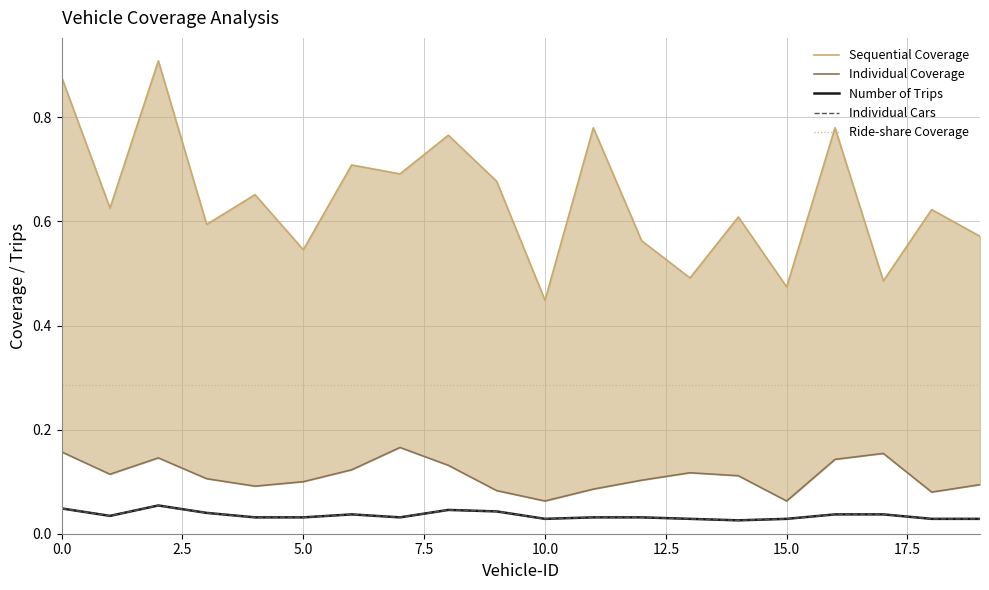

Which has a higher value, 7.5 or 10?

7.5